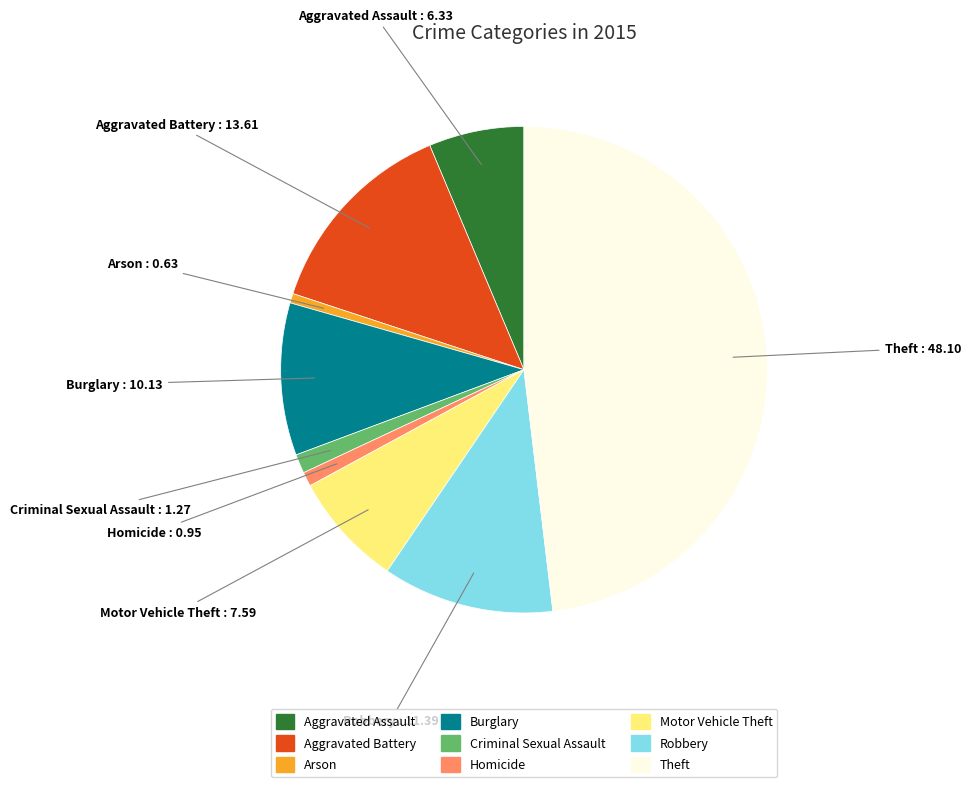

Which has a higher value, Aggravated Assault or Homicide?

Aggravated Assault